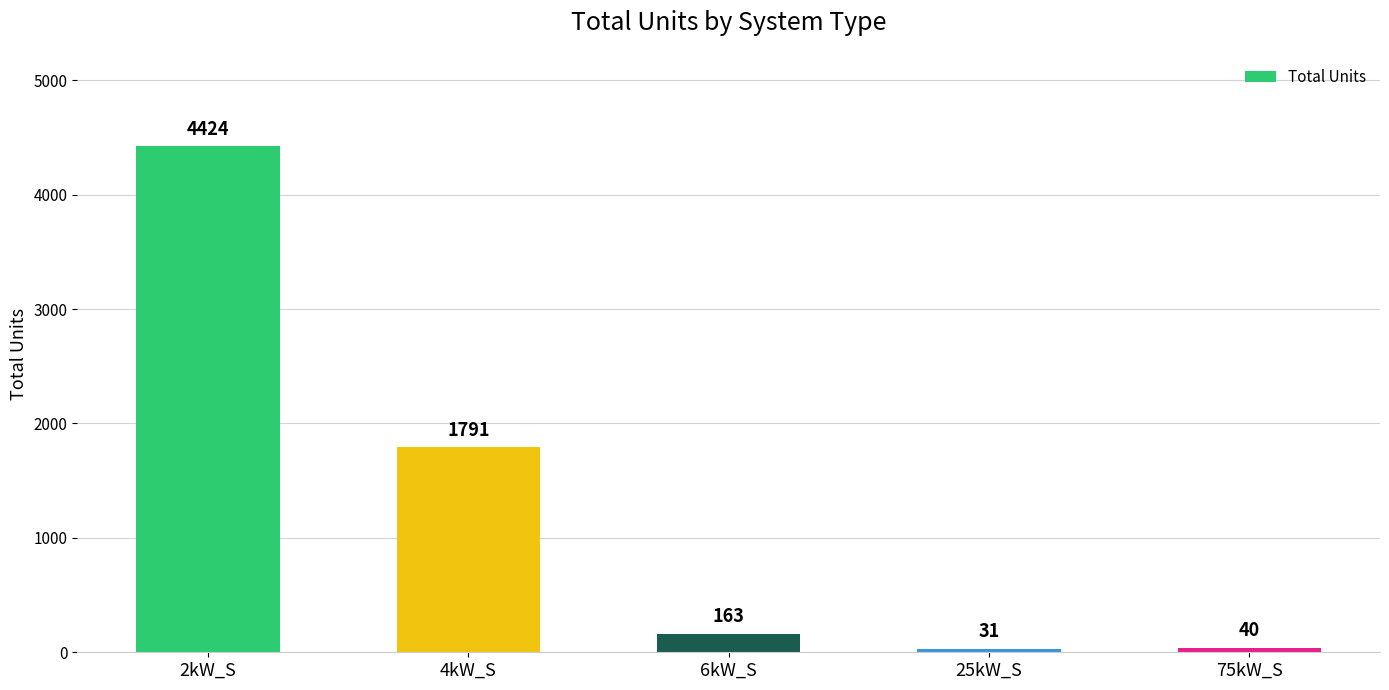

Rank the categories by value from highest to lowest.

2kW_S, 4kW_S, 6kW_S, 75kW_S, 25kW_S